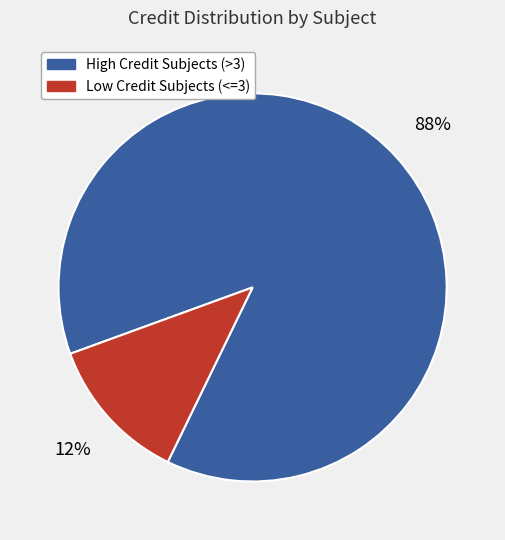

Does any single category account for the majority?

Yes